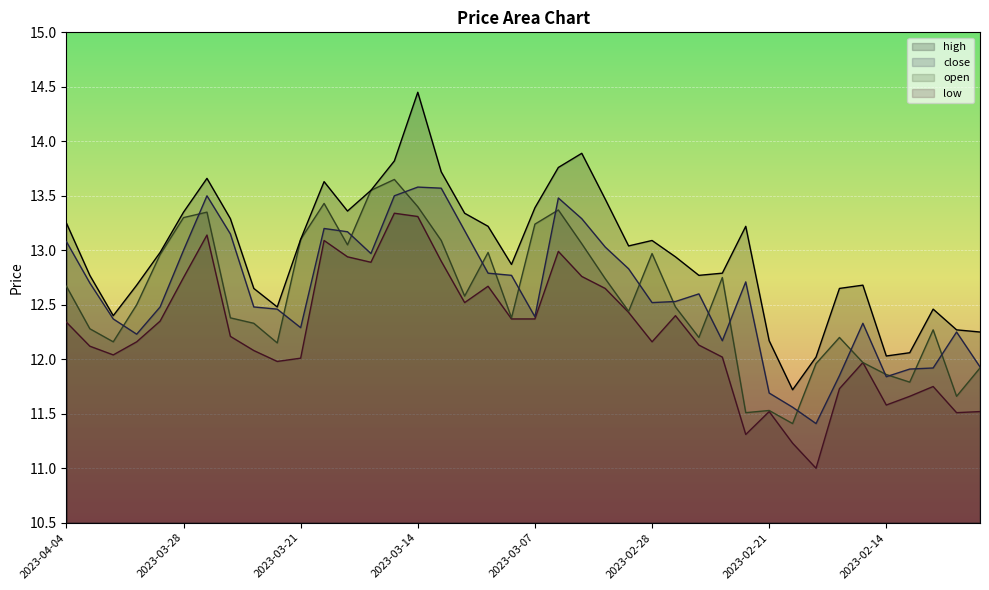

How many data points in low are less than 12?

12